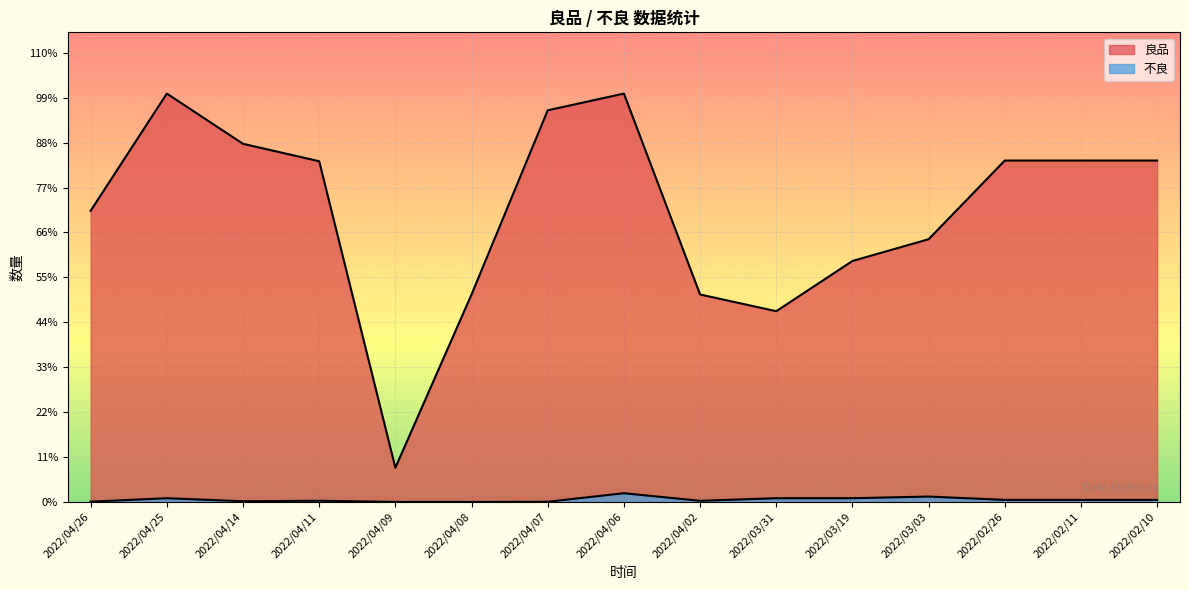

Does the chart display data point markers on the line(s)?

No